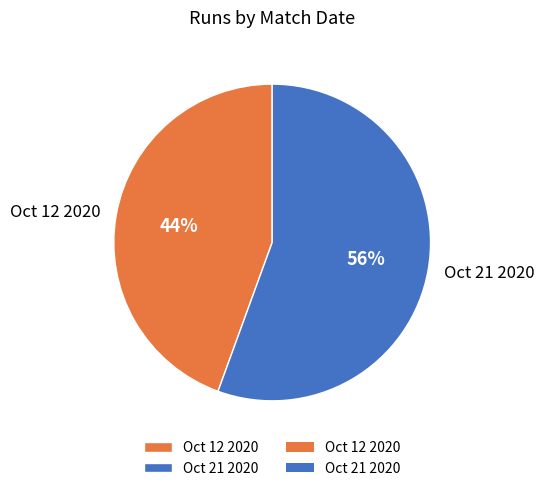

Is the sum of Oct 12 2020 and Oct 21 2020 greater than half?

Yes